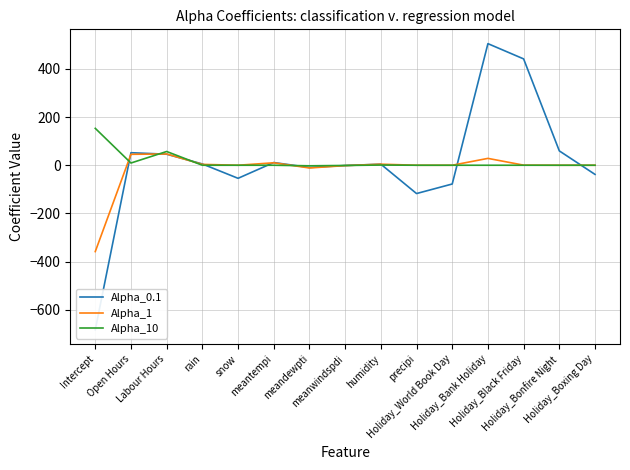

How many lines are shown in the chart?

3